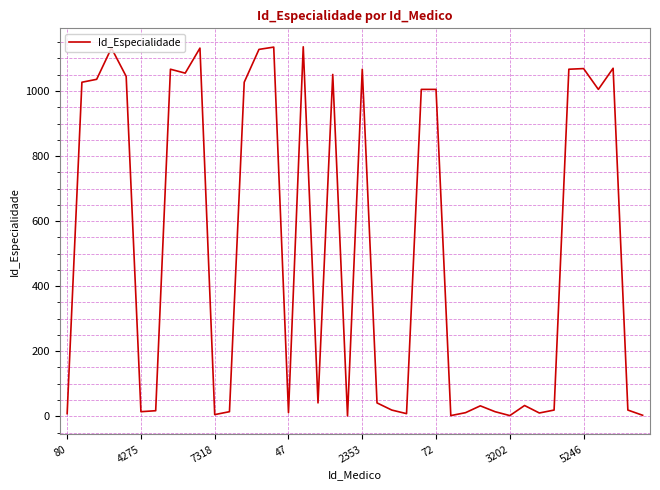

What is the difference between the maximum and minimum values?

1135